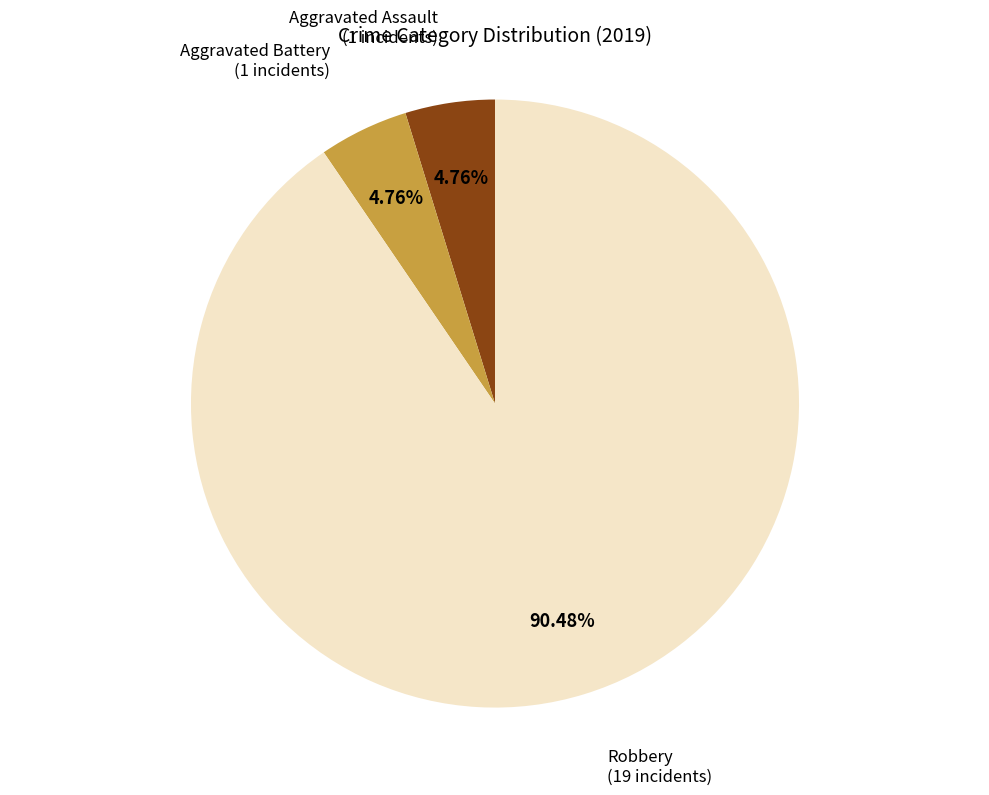

Is there a majority slice in this chart?

Yes